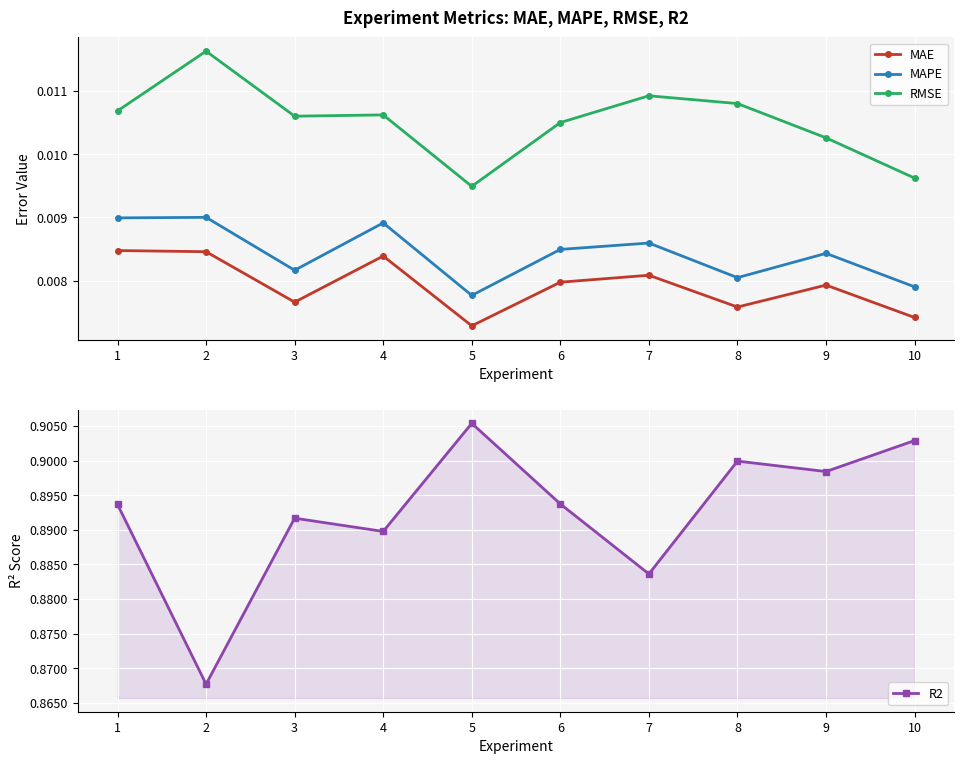

True or false: R2 and RMSE intersect in this chart.

False